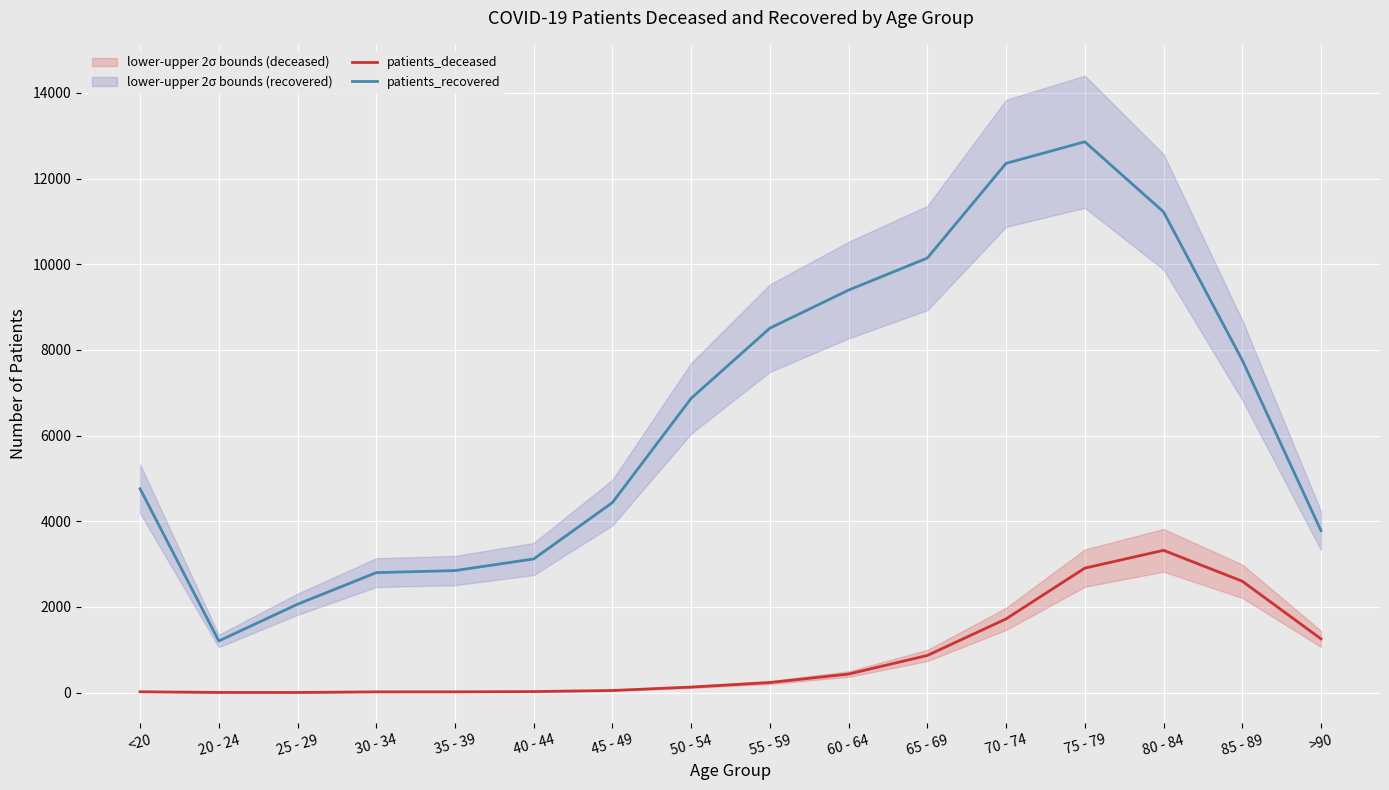

Which series changed the most between 50 - 54 and 55 - 59?

patients_recovered